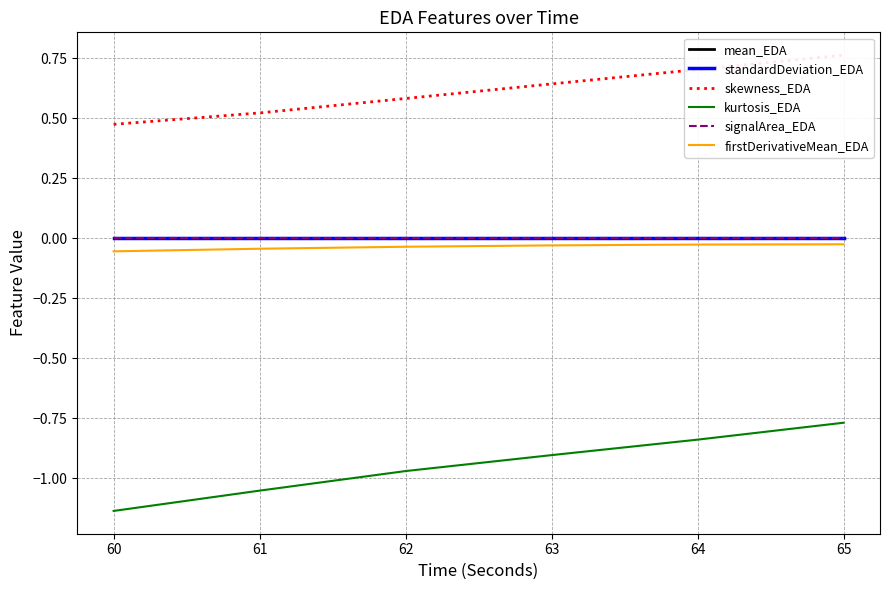

Is this an area chart (filled region under the line)?

No